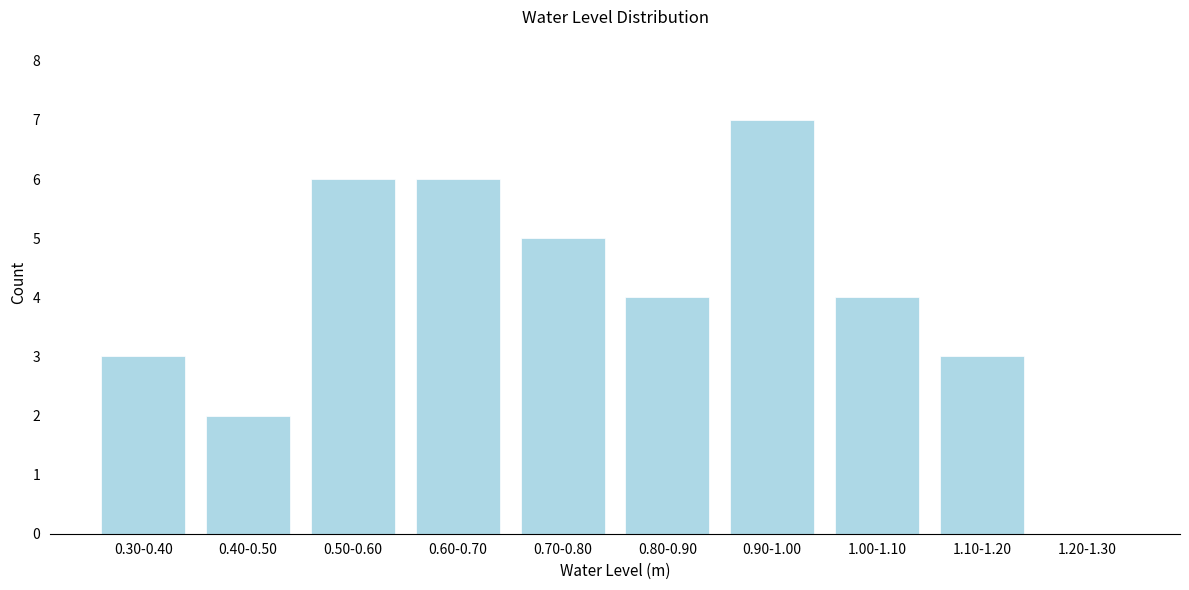

Reading left to right, list all the values displayed in this chart.

0.30-0.40=3	0.40-0.50=2	0.50-0.60=6	0.60-0.70=6	0.70-0.80=5	0.80-0.90=4	0.90-1.00=7	1.00-1.10=4	1.10-1.20=3	1.20-1.30=0